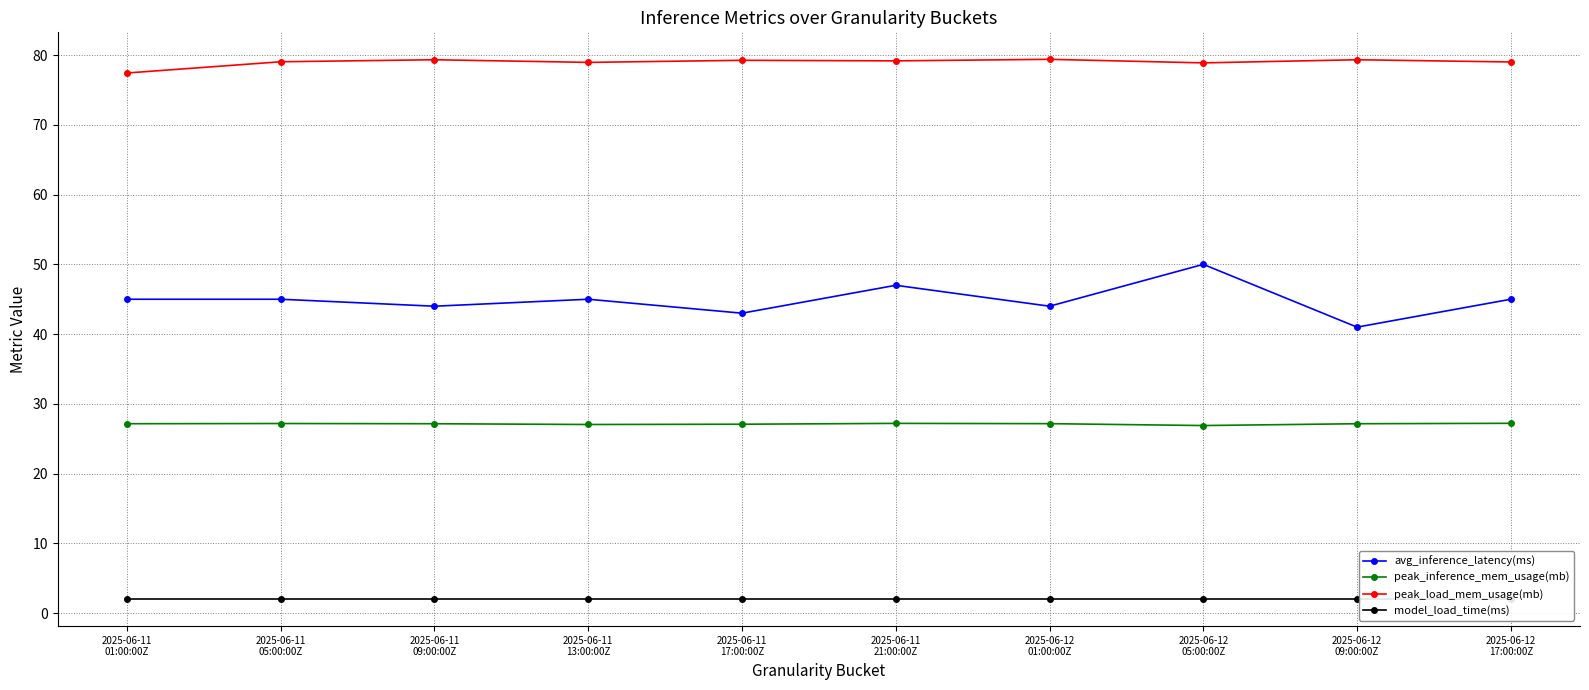

Reading left to right, what are all the values shown in this chart?

avg_inference_latency(ms): 45.0	45.0	44.0	45.0	43.0	47.0	44.0	50.0	41.0	45.0
peak_inference_mem_usage(mb): 27.1	27.2	27.1	27.0	27.1	27.2	27.2	26.9	27.1	27.2
peak_load_mem_usage(mb): 77.4	79.0	79.3	79.0	79.3	79.2	79.4	78.9	79.3	79.0
model_load_time(ms): 2.0	2.0	2.0	2.0	2.0	2.0	2.0	2.0	2.0	2.0